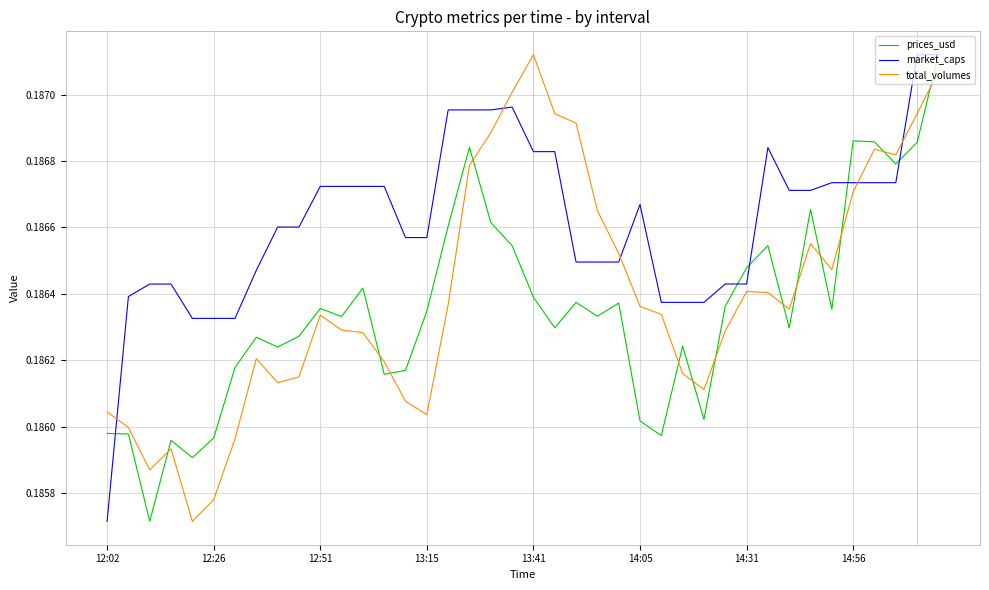

After their last crossing, which series has the higher values: total_volumes or prices_usd?

prices_usd